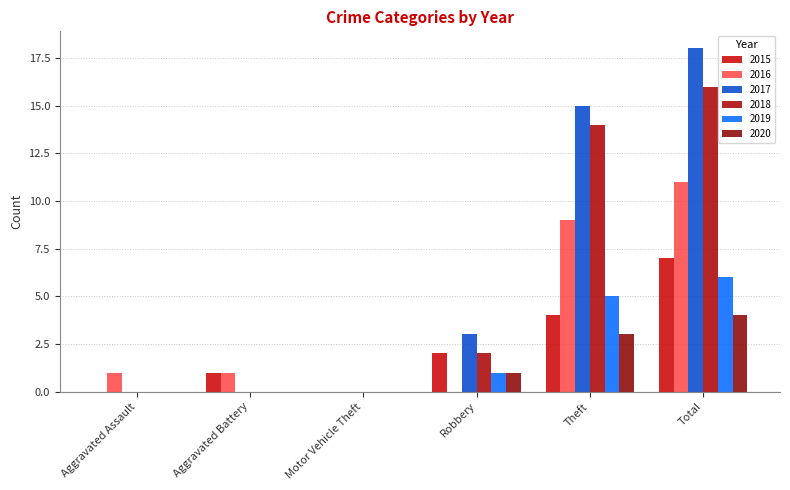

Reading left to right, extract all data points from this chart.

2015: 0	1	0	2	4	7
2016: 1	1	0	0	9	11
2017: 0	0	0	3	15	18
2018: 0	0	0	2	14	16
2019: 0	0	0	1	5	6
2020: 0	0	0	1	3	4